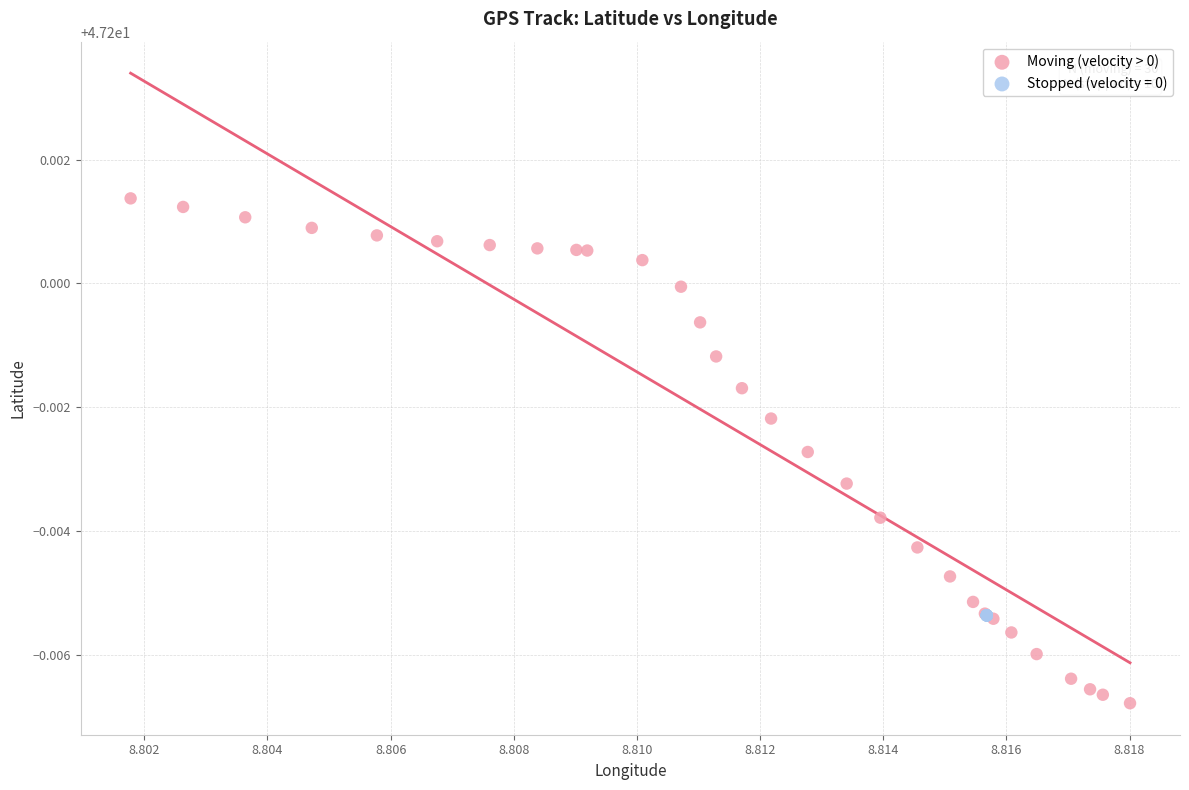

Which series reaches the minimum Y coordinate?

Moving (velocity > 0)